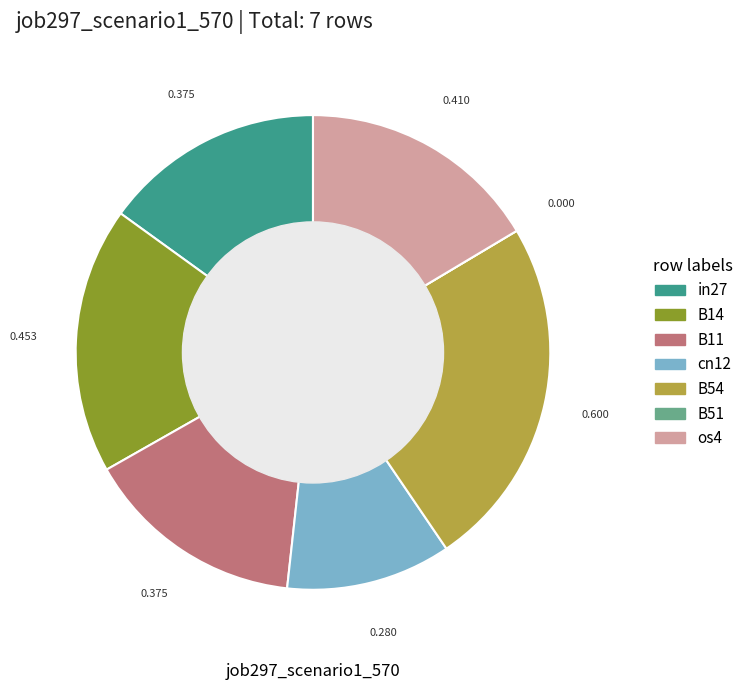

Is the sum of cn12 and B11 greater than half?

No